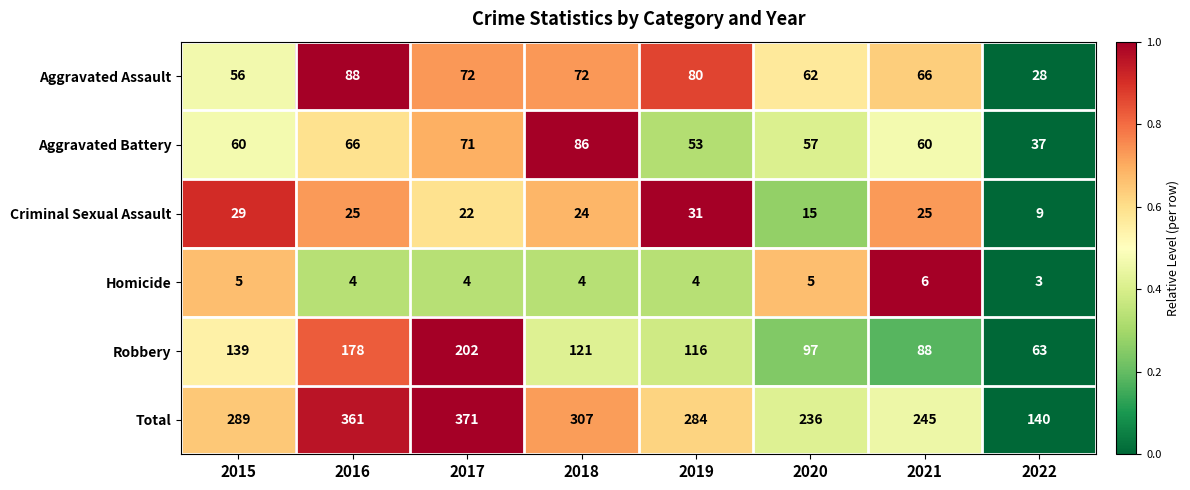

Between 2018 and 2019, which series saw the biggest shift?

Aggravated Battery